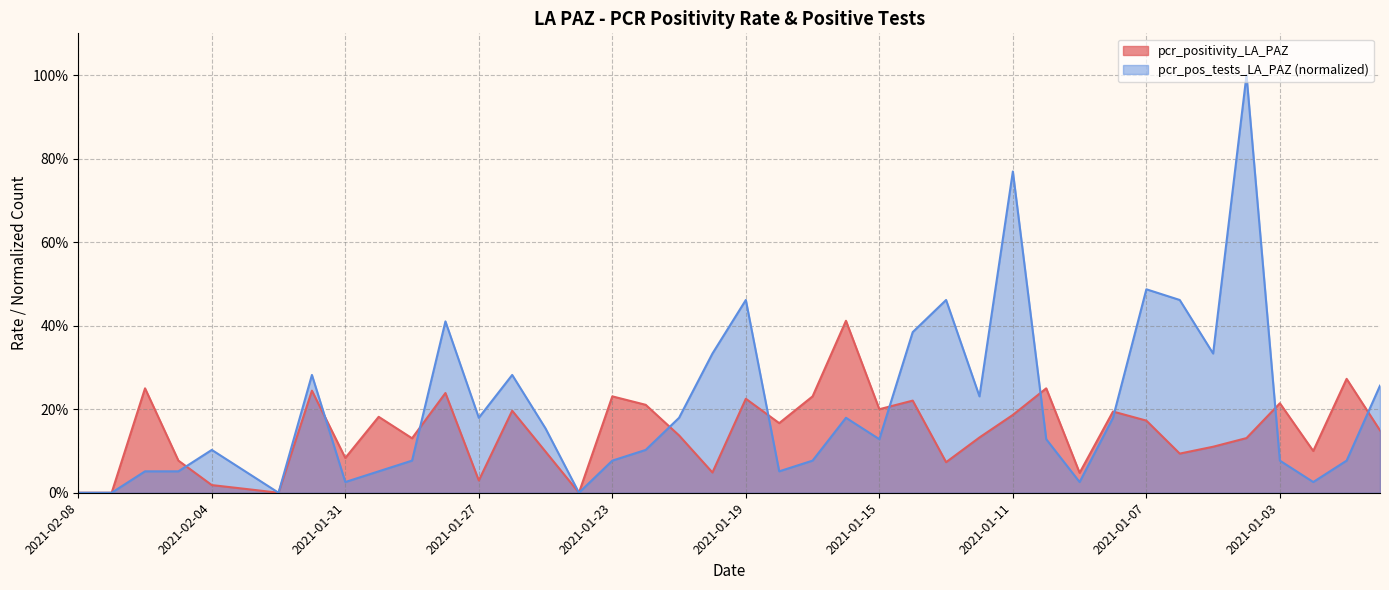

What is the total value across all series at 2021-01-04?

1.1